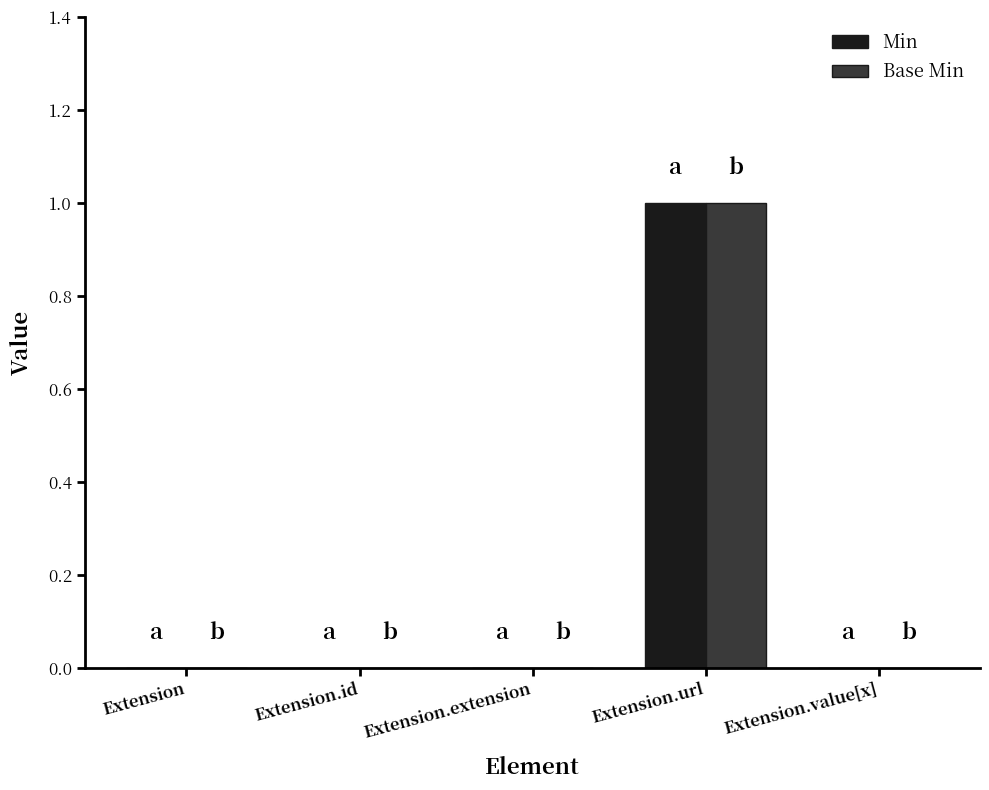

At which label does Base Min reach its peak?

Extension.url